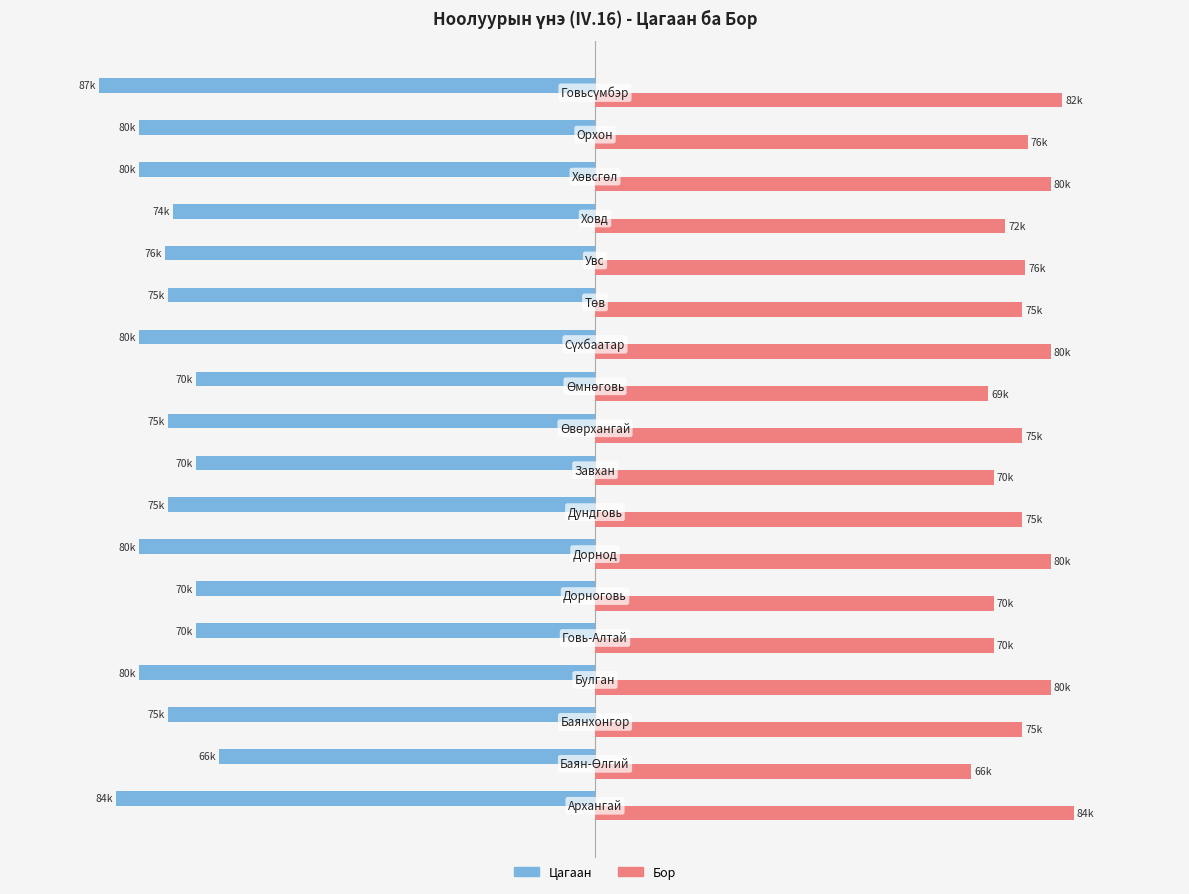

What are all the series names shown in the legend?

Цагаан, Бор